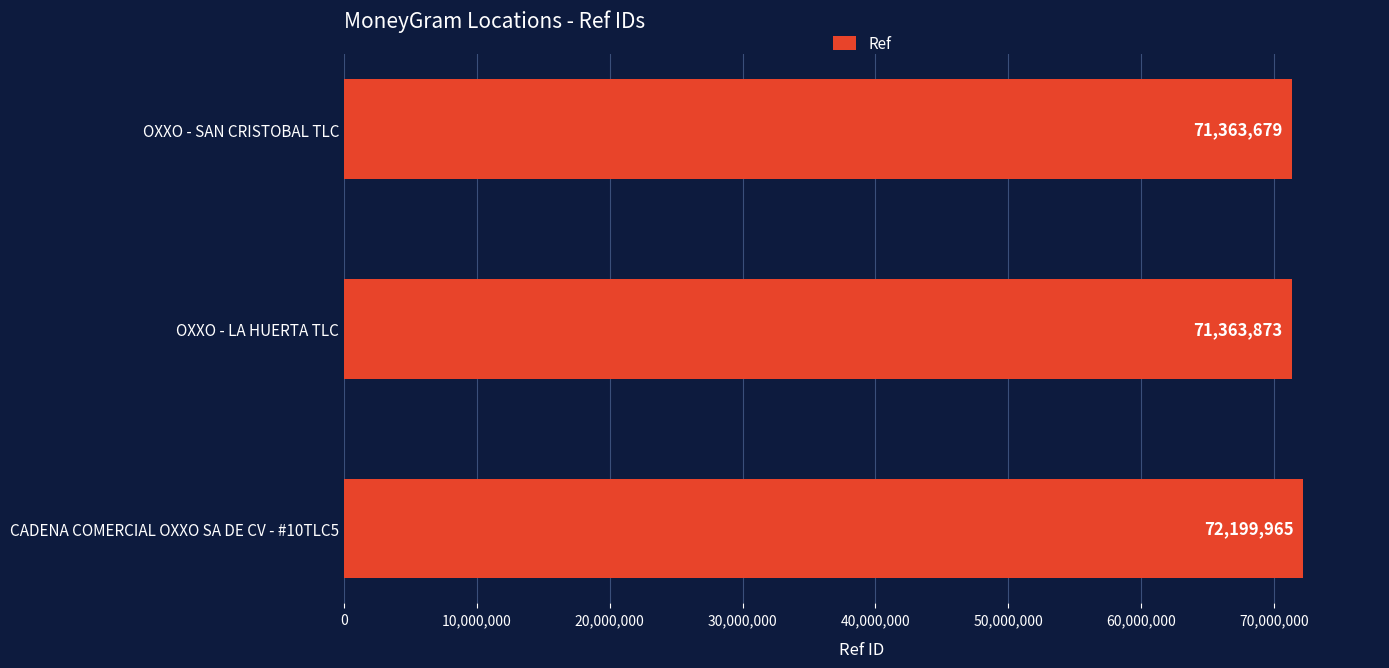

How many bars are there in total?

3